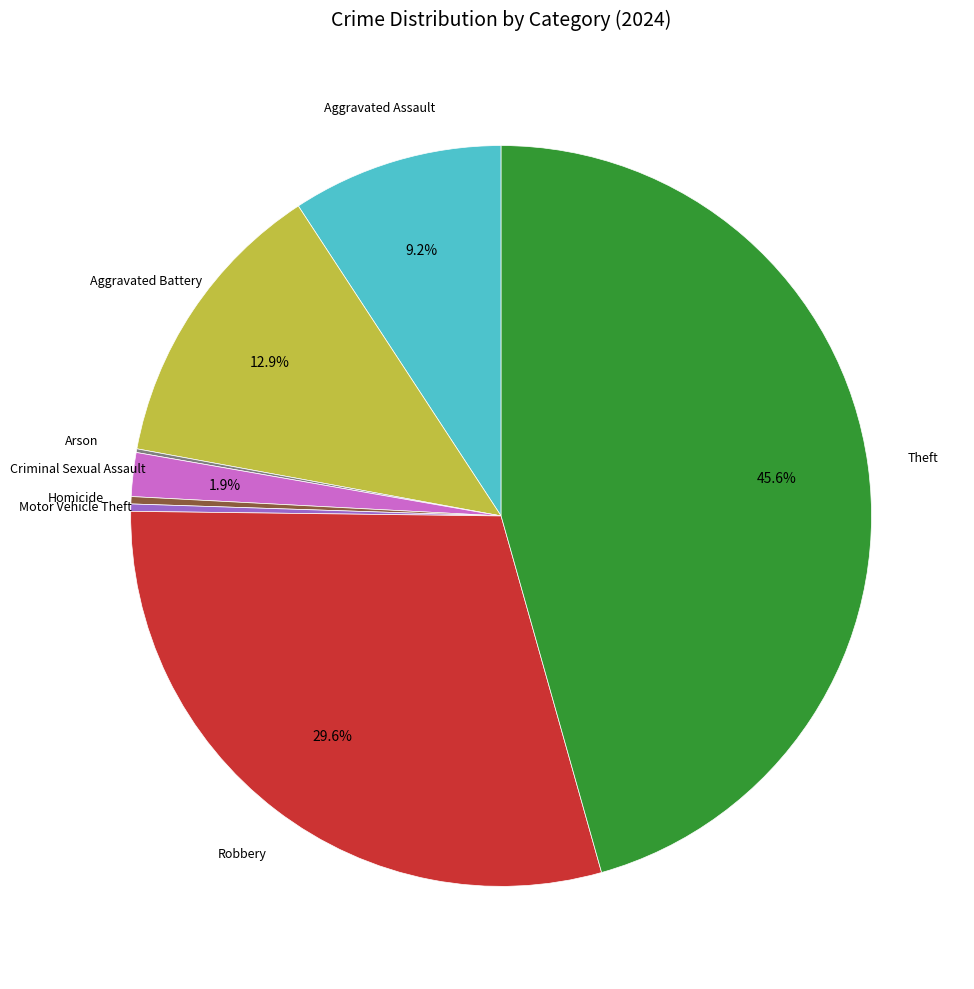

Is there any slice that represents more than half of the pie?

No